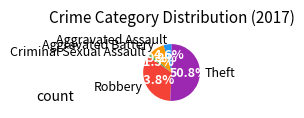

Count the number of slices in the pie.

5